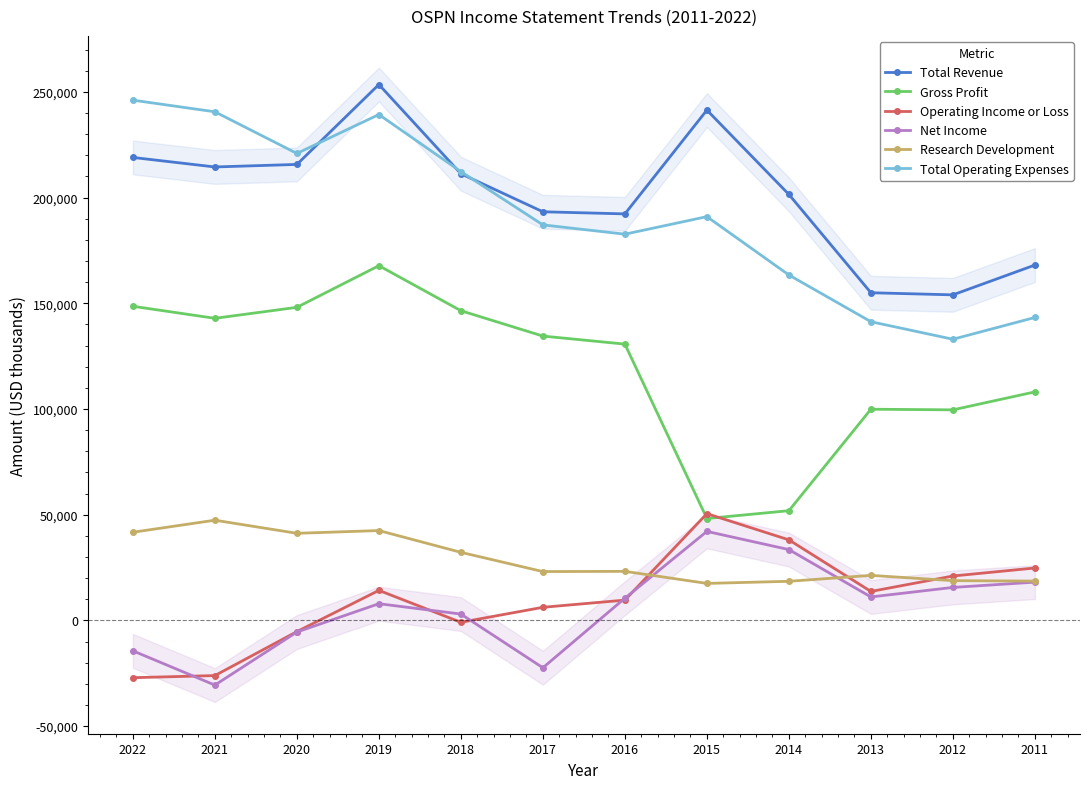

How many interior local peaks does the Net Income series have?

2